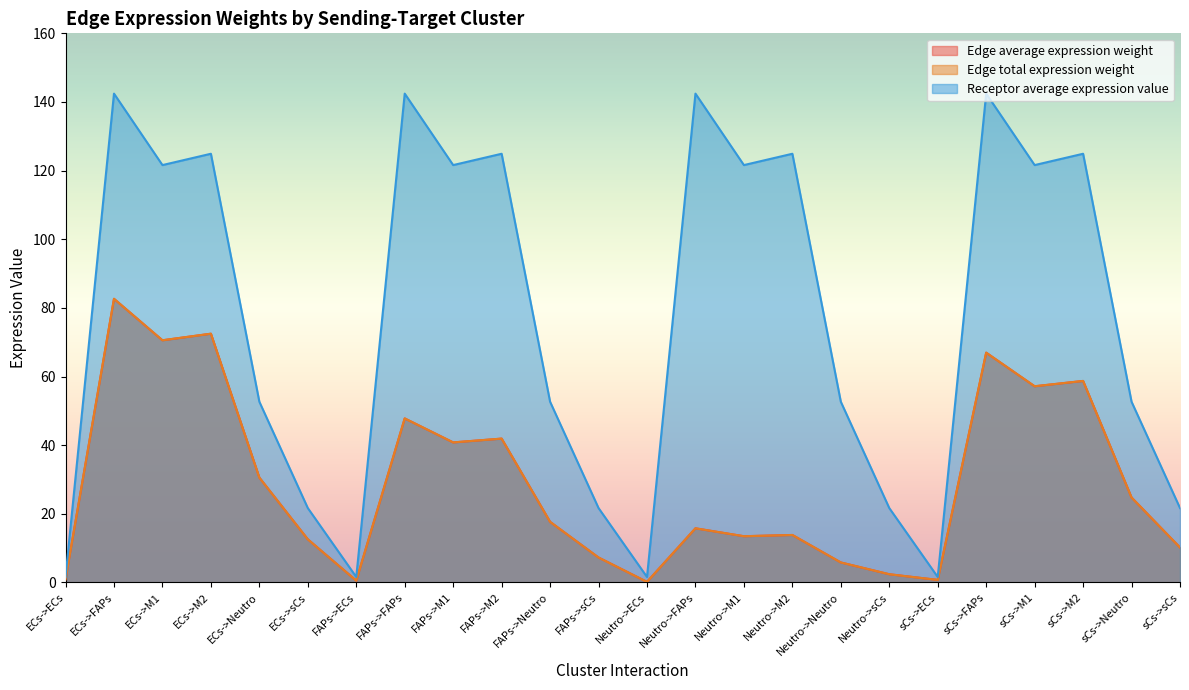

Which series has the largest total across all categories?

Receptor average expression value